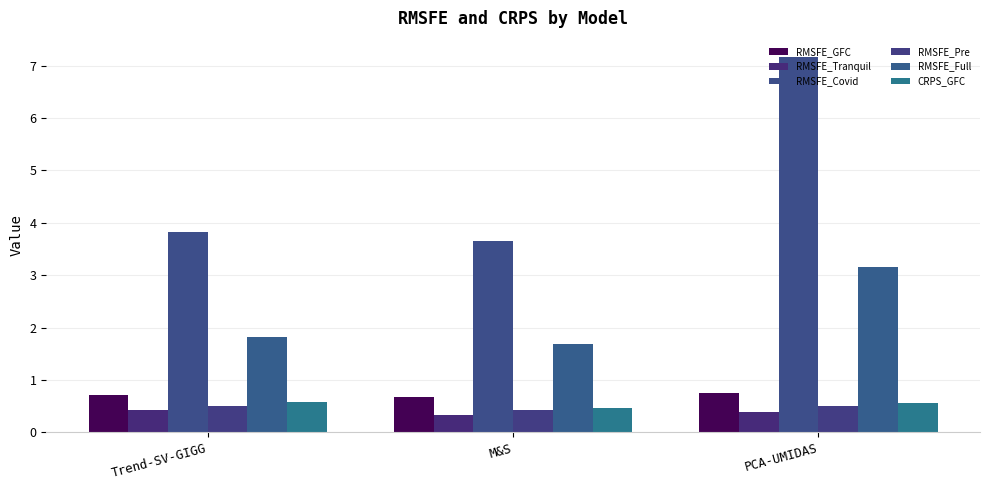

Count the RMSFE_Full values in the range 1 to 3.

2